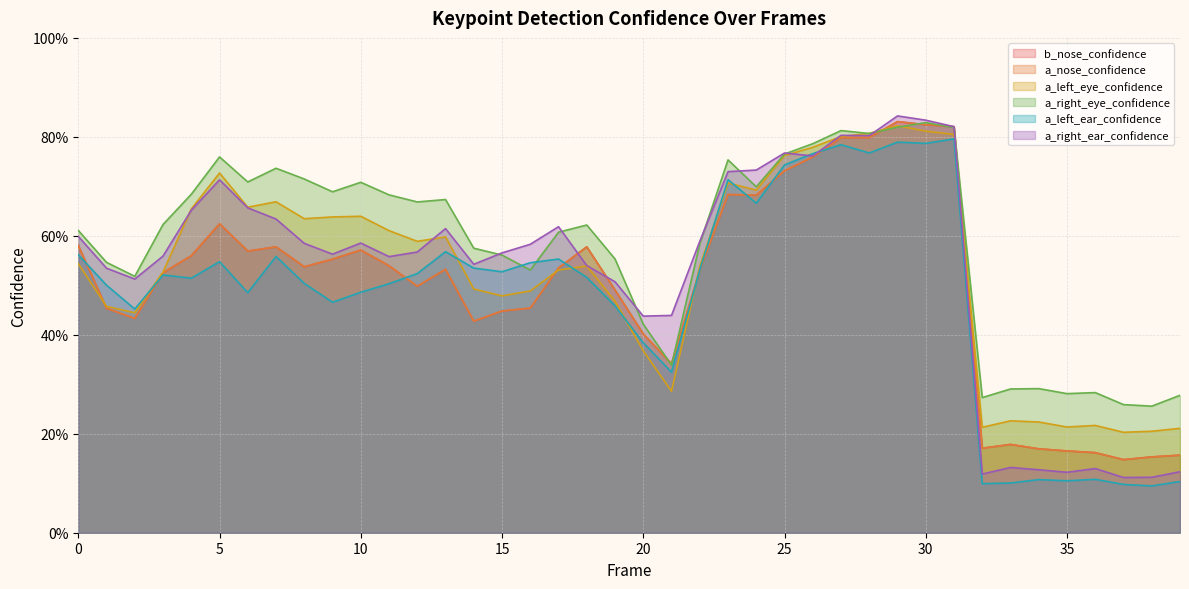

How many data points does each series have?

40